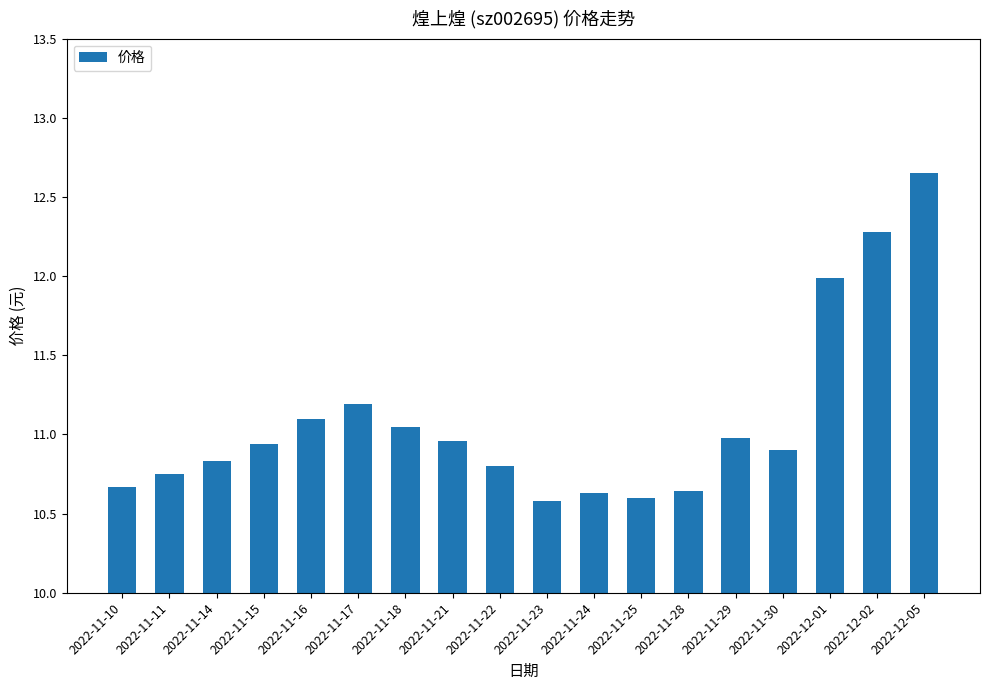

Which category has the highest value across all series?

2022-12-05